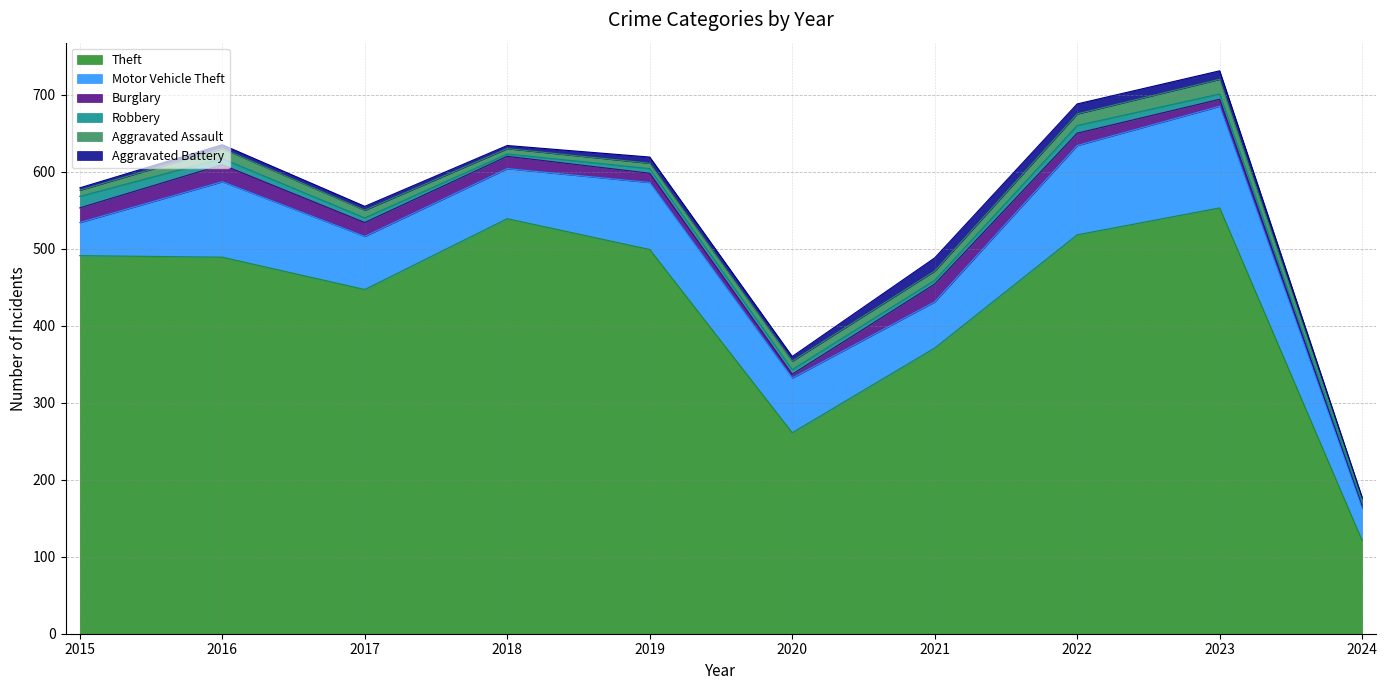

The Burglary series shows 34 at 2021. True or false?

False